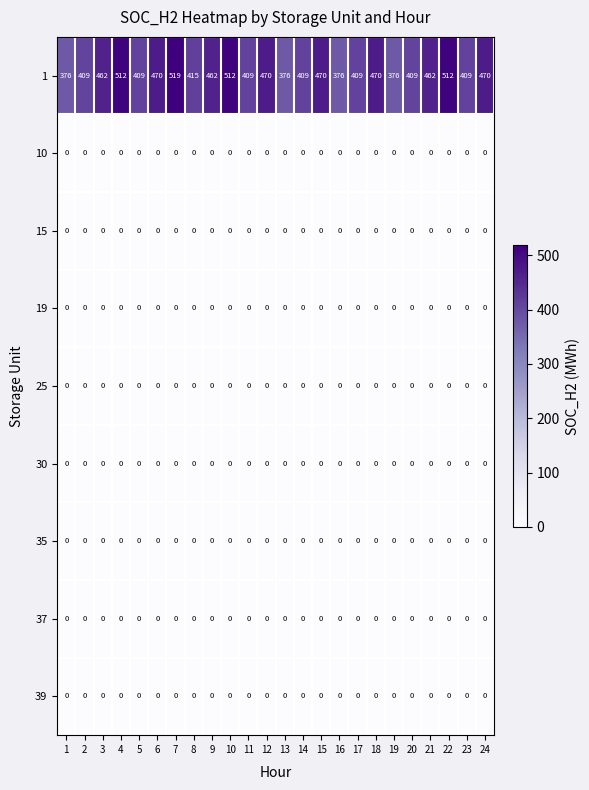

At which category is the sum across all series the highest?

7